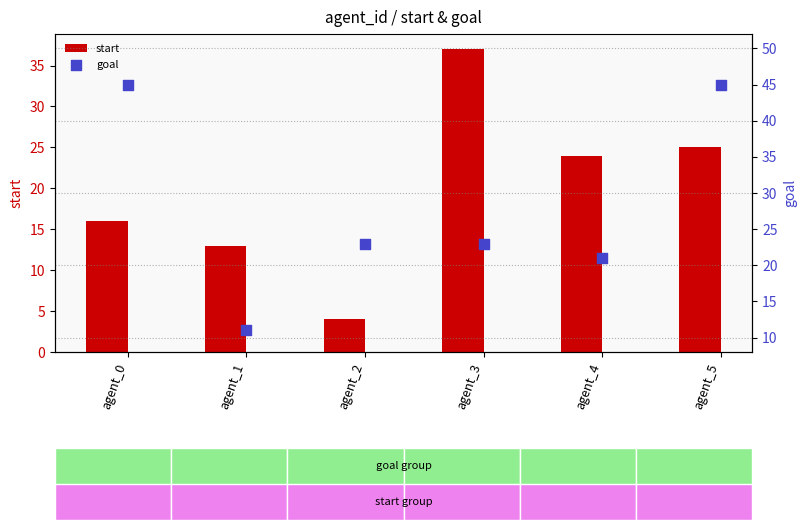

Which series has the largest total across all categories?

goal